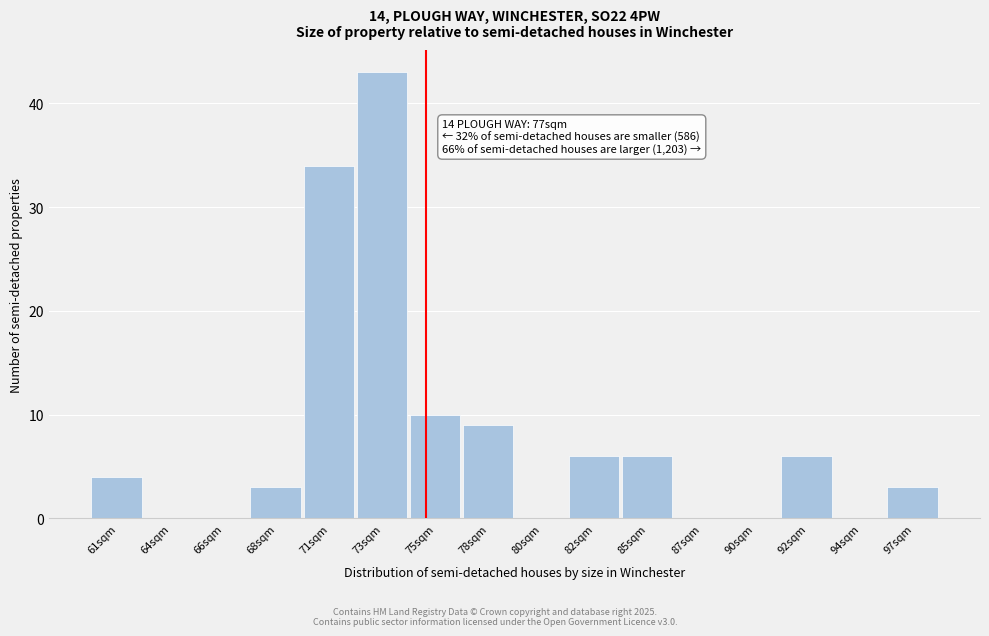

Reading left to right, list all the values displayed in this chart.

61sqm=4	64sqm=0	66sqm=0	68sqm=3	71sqm=34	73sqm=43	75sqm=10	78sqm=9	80sqm=0	82sqm=6	85sqm=6	87sqm=0	90sqm=0	92sqm=6	94sqm=0	97sqm=3